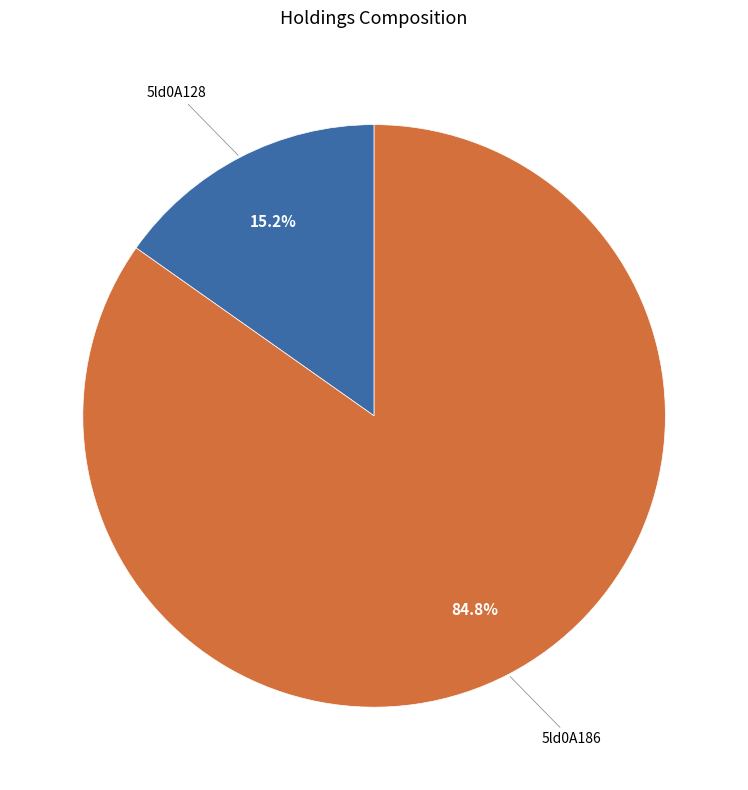

How much of the chart is everything except 5ld0A186?

15.2%